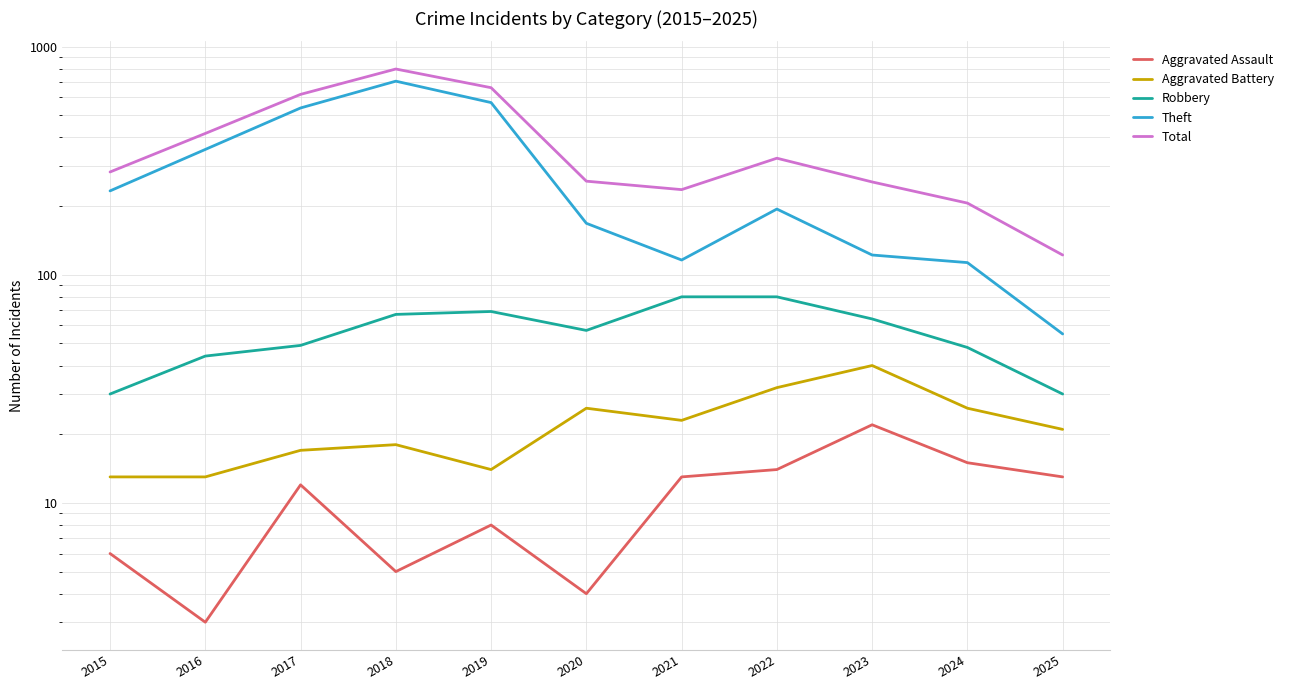

Reading right to left, list all the values displayed in this chart.

Aggravated Assault: 13	15	22	14	13	4	8	5	12	3	6
Aggravated Battery: 21	26	40	32	23	26	14	18	17	13	13
Robbery: 30	48	64	80	80	57	69	67	49	44	30
Theft: 55	113	122	194	116	168	568	705	538	354	233
Total: 122	206	255	324	236	257	660	797	617	416	282